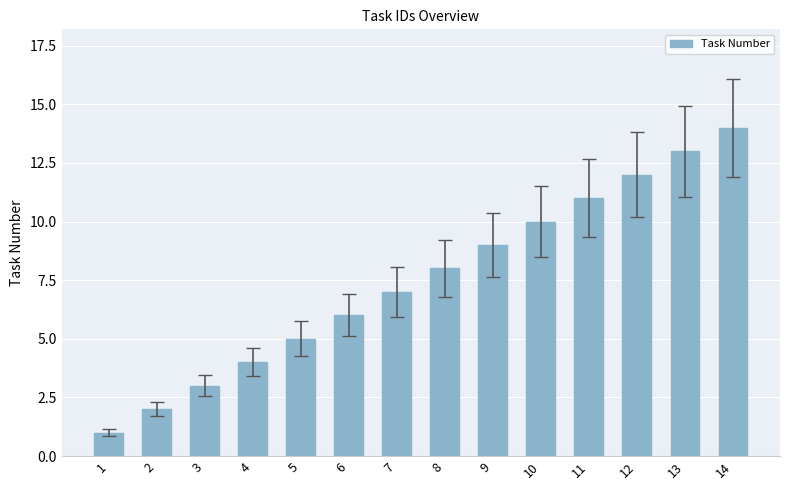

What is the value of the 3rd bar from the left?

3